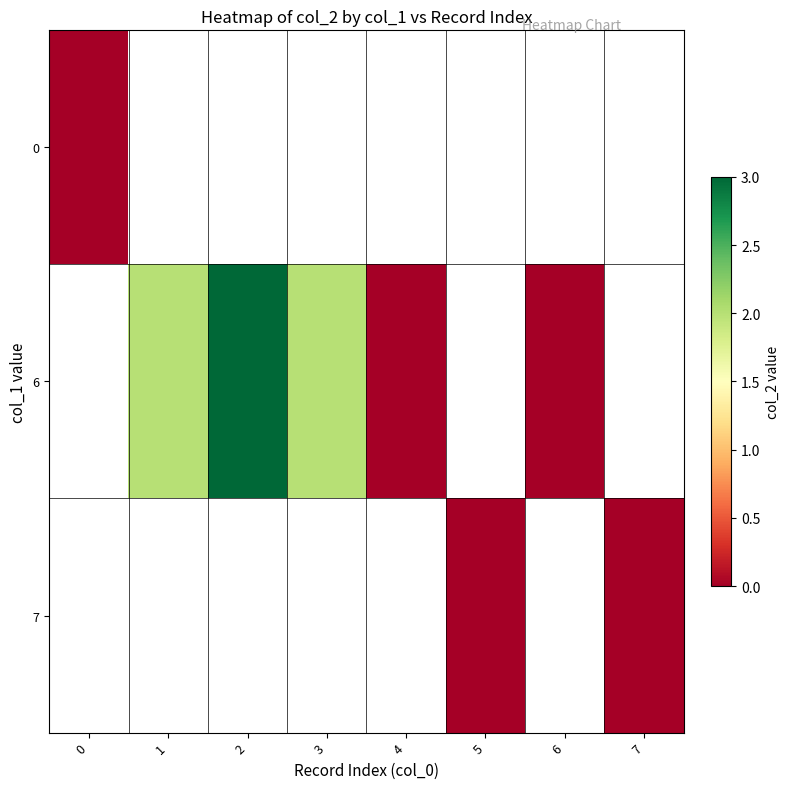

How many values in the row_1 series exceed 2?

1